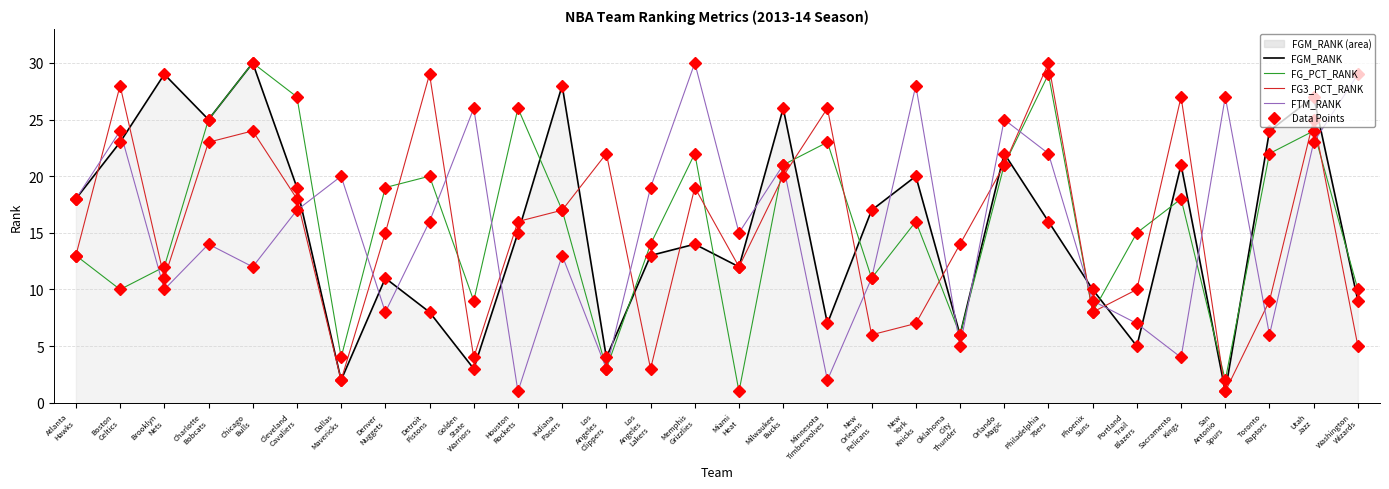

At which category does FTM_RANK reach its first local valley?

Brooklyn
Nets